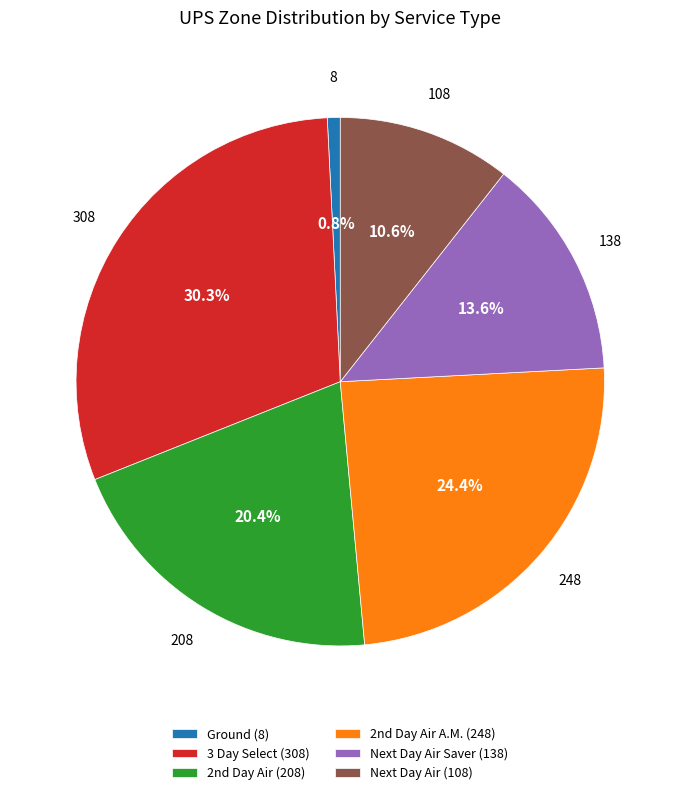

Count the number of slices in the pie.

6